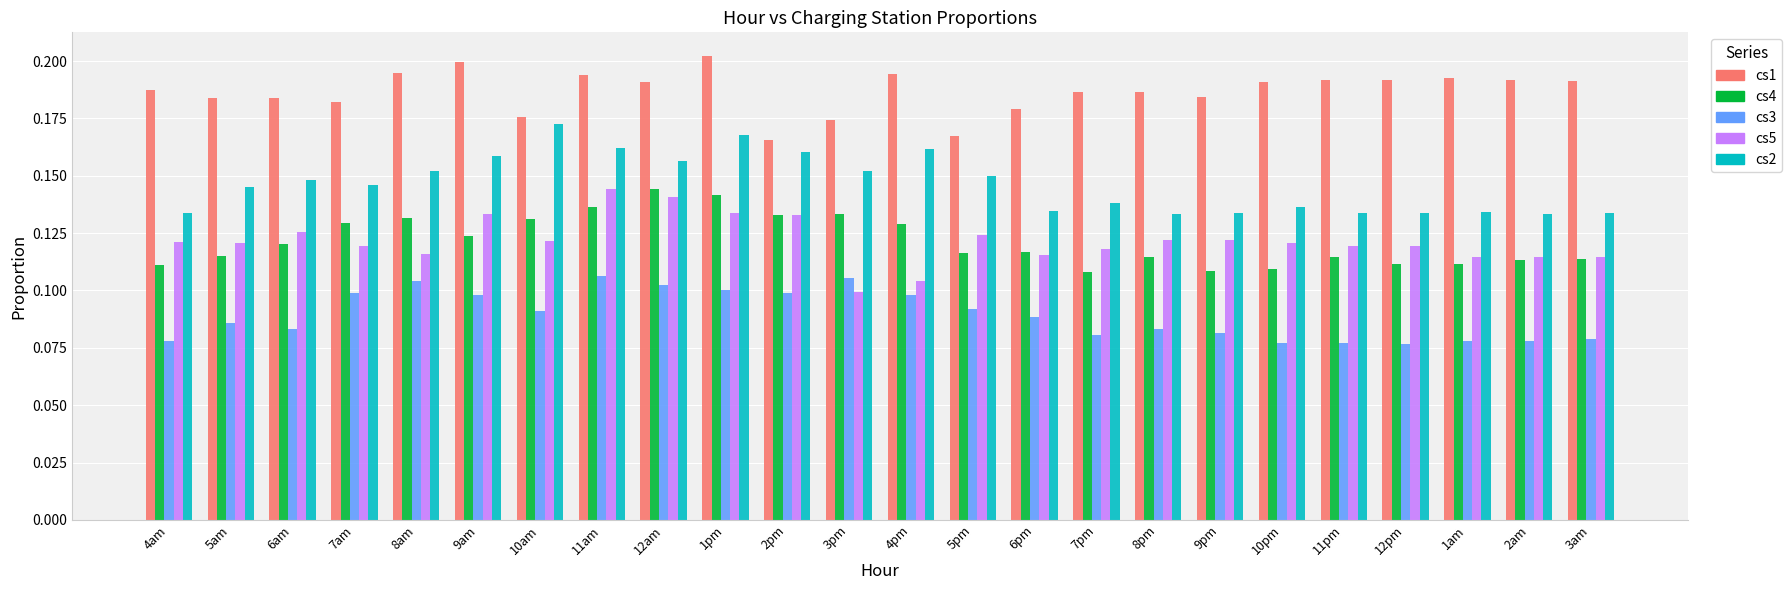

Are the bars horizontal?

No